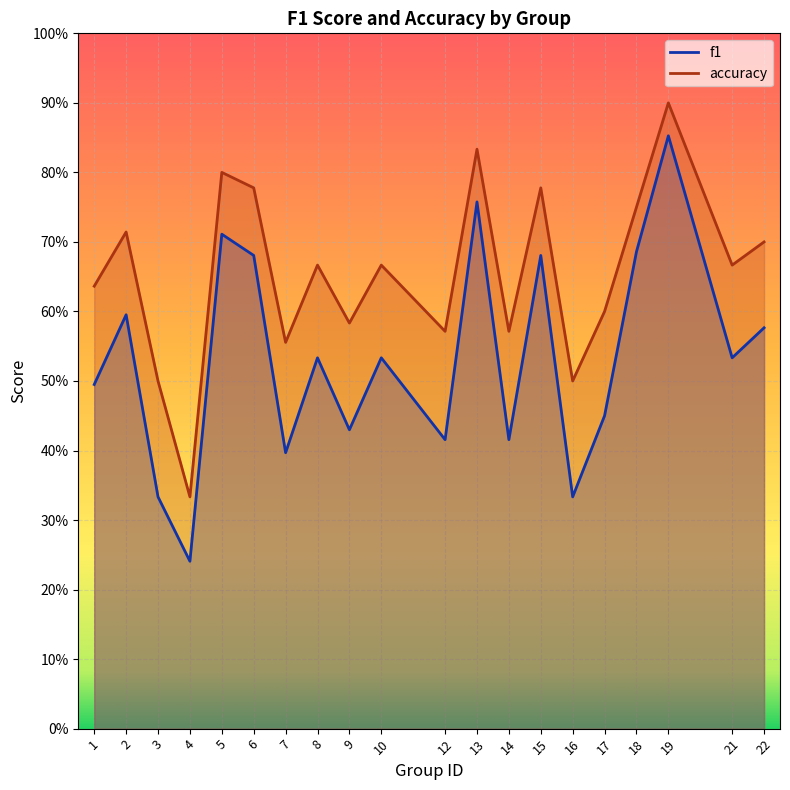

What is the difference between the highest and lowest values at 8?

0.1